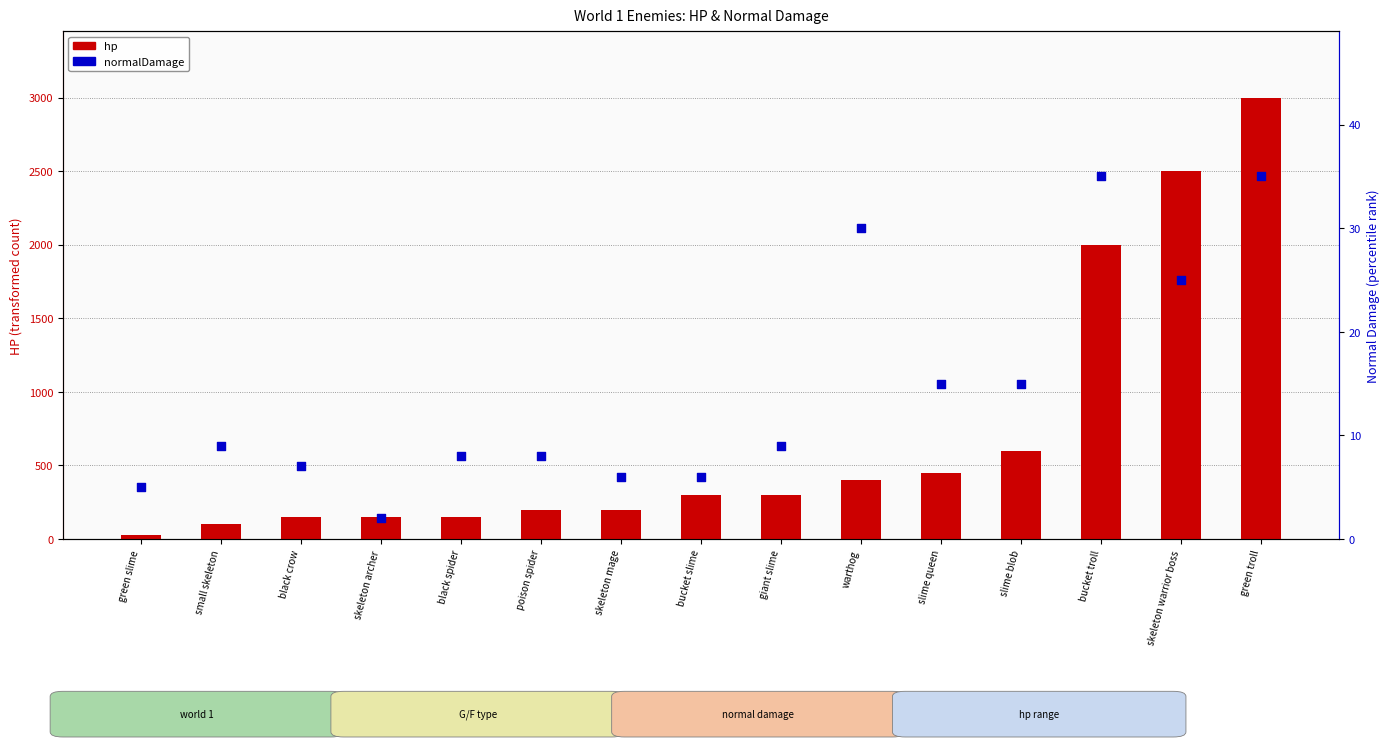

What is the total value across all series at warthog?

430